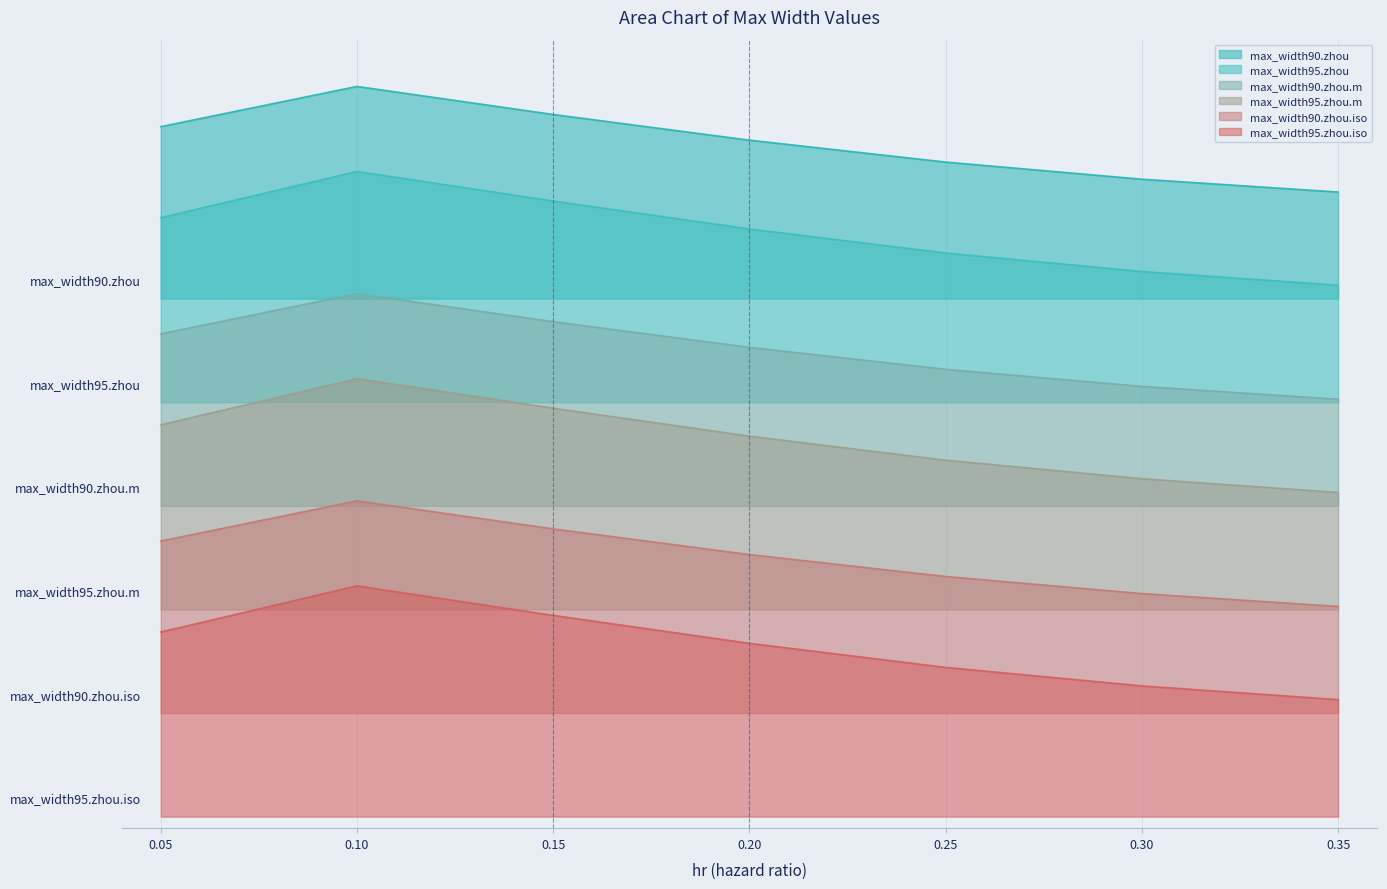

At how many categories does at least one series exceed 0?

7